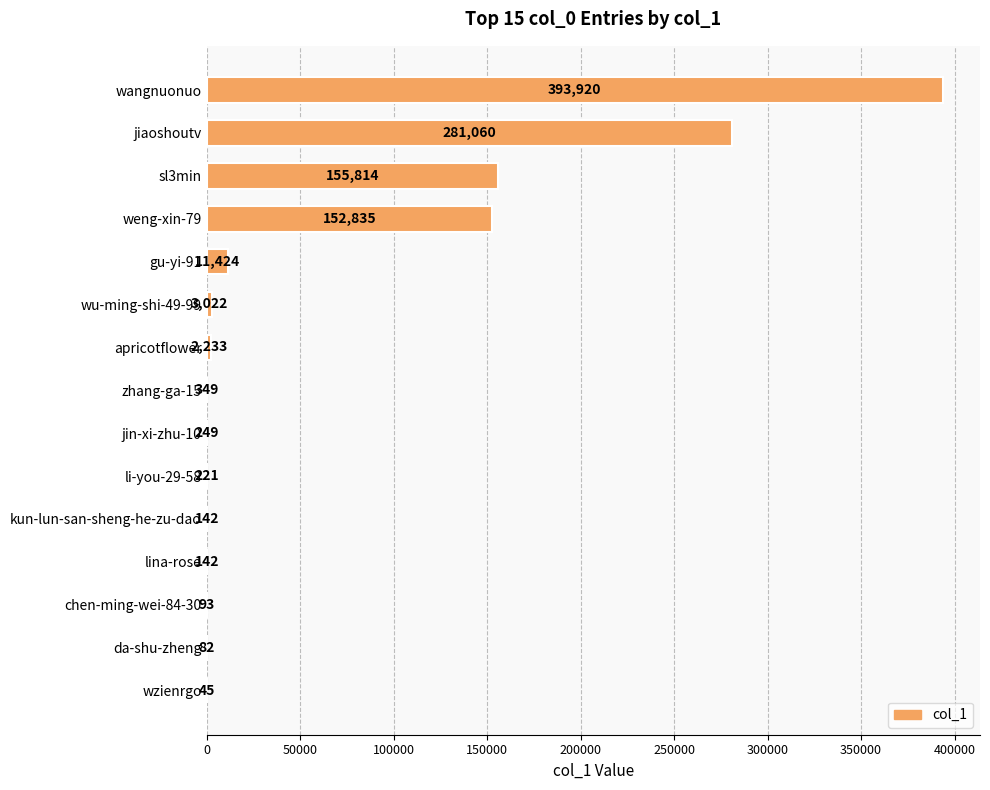

What is the change in value from sl3min to chen-ming-wei-84-30?

-155721